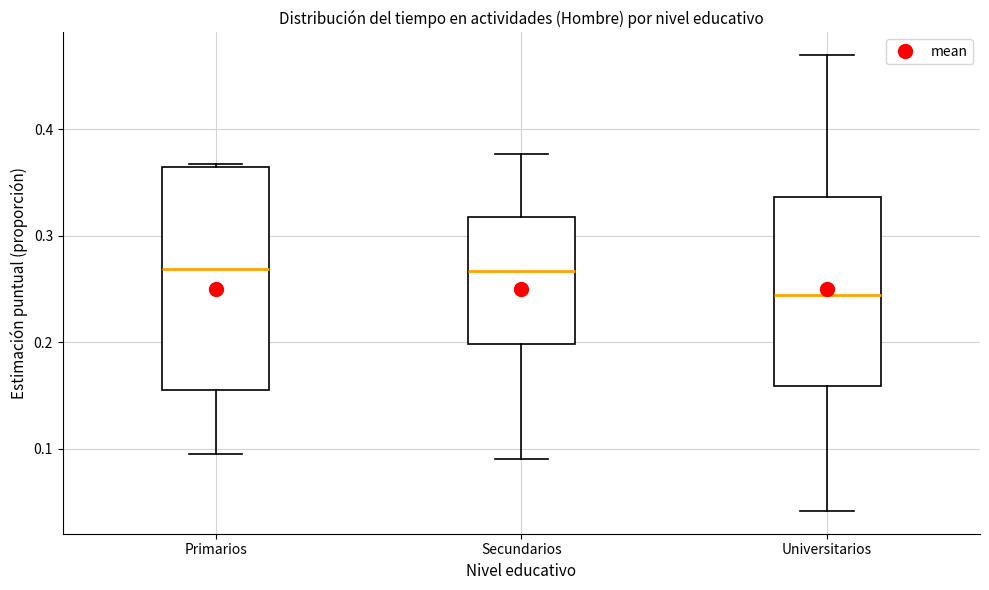

Reading left to right, read every box against the y-axis: the position of its median line, the range the box covers, and the ends of its whiskers. The values are not printed on the chart, so give them approximately, as read against the axis.

Primarios: median 0.27, box 0.15 to 0.36, whiskers 0.09 to 0.37
Secundarios: median 0.27, box 0.20 to 0.32, whiskers 0.09 to 0.38
Universitarios: median 0.24, box 0.16 to 0.34, whiskers 0.04 to 0.47